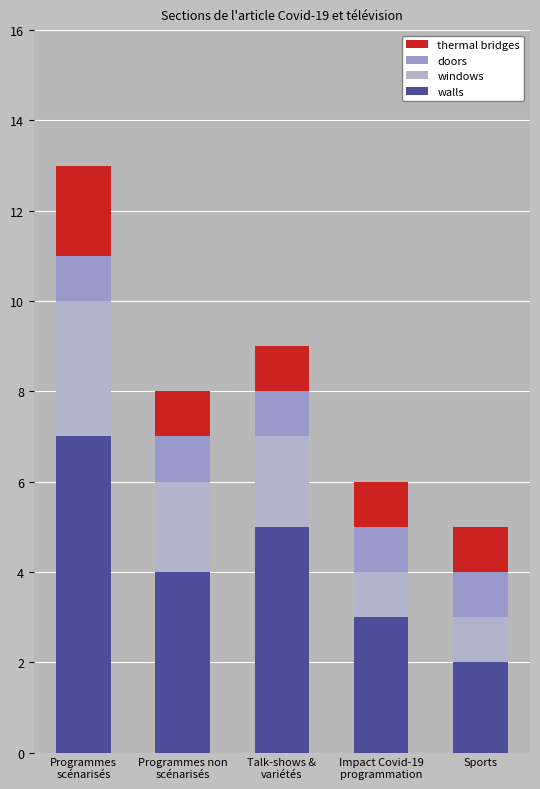

Does the chart contain stacked bars?

Yes